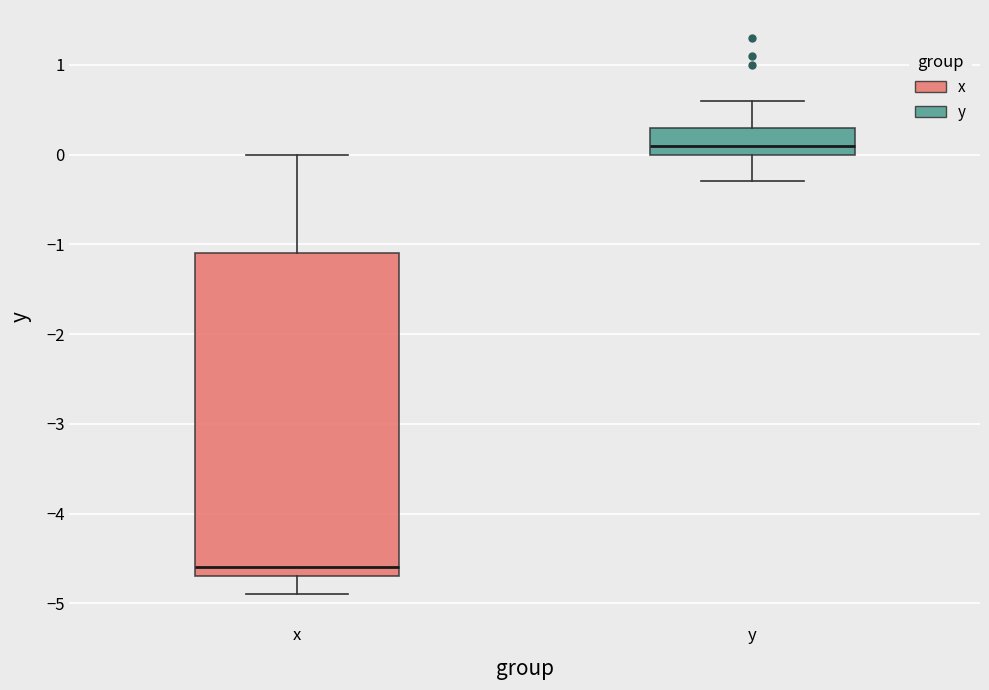

Which box's median line is the highest?

y